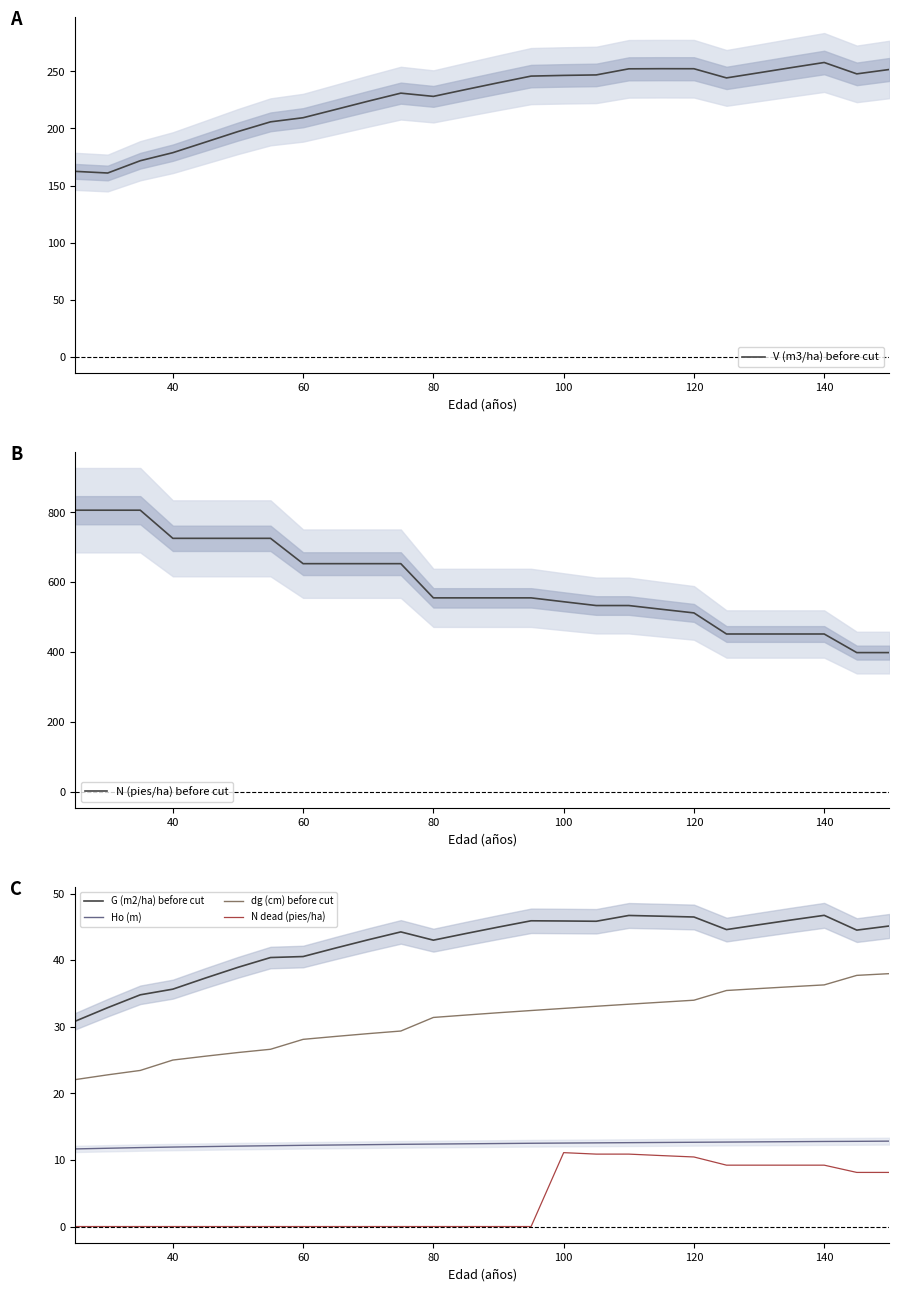

True or false: N dead (pies/ha) and Ho (m) intersect in this chart.

False